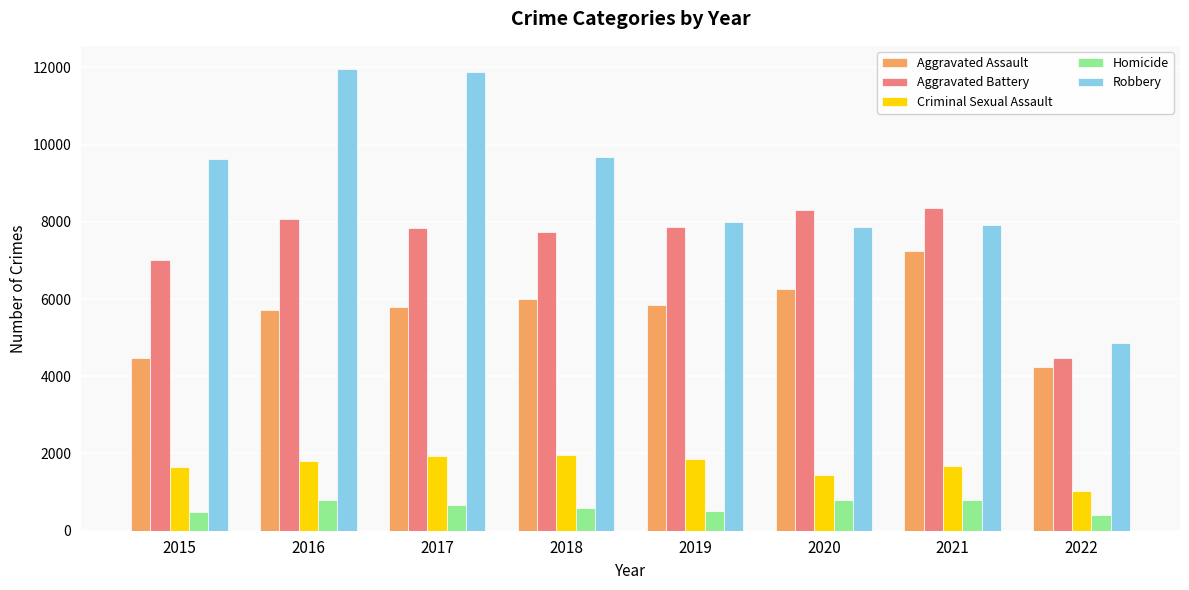

Rank the series by their maximum value, from highest to lowest.

Robbery, Aggravated Battery, Aggravated Assault, Criminal Sexual Assault, Homicide